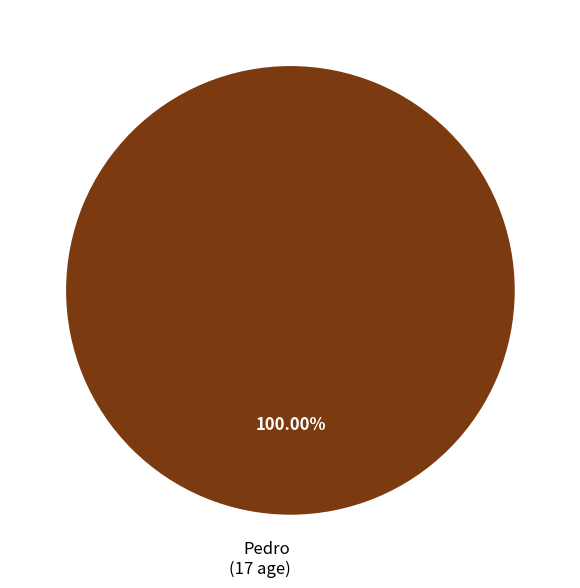

Is there a majority slice in this chart?

Yes